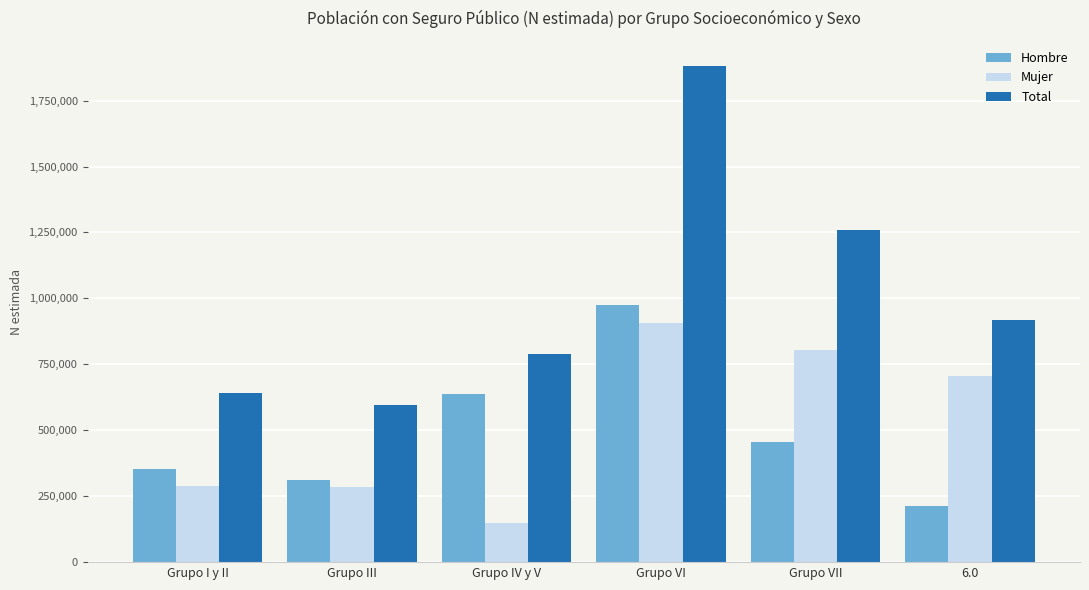

The value of Total at Grupo VII is 1260775. True or false?

True